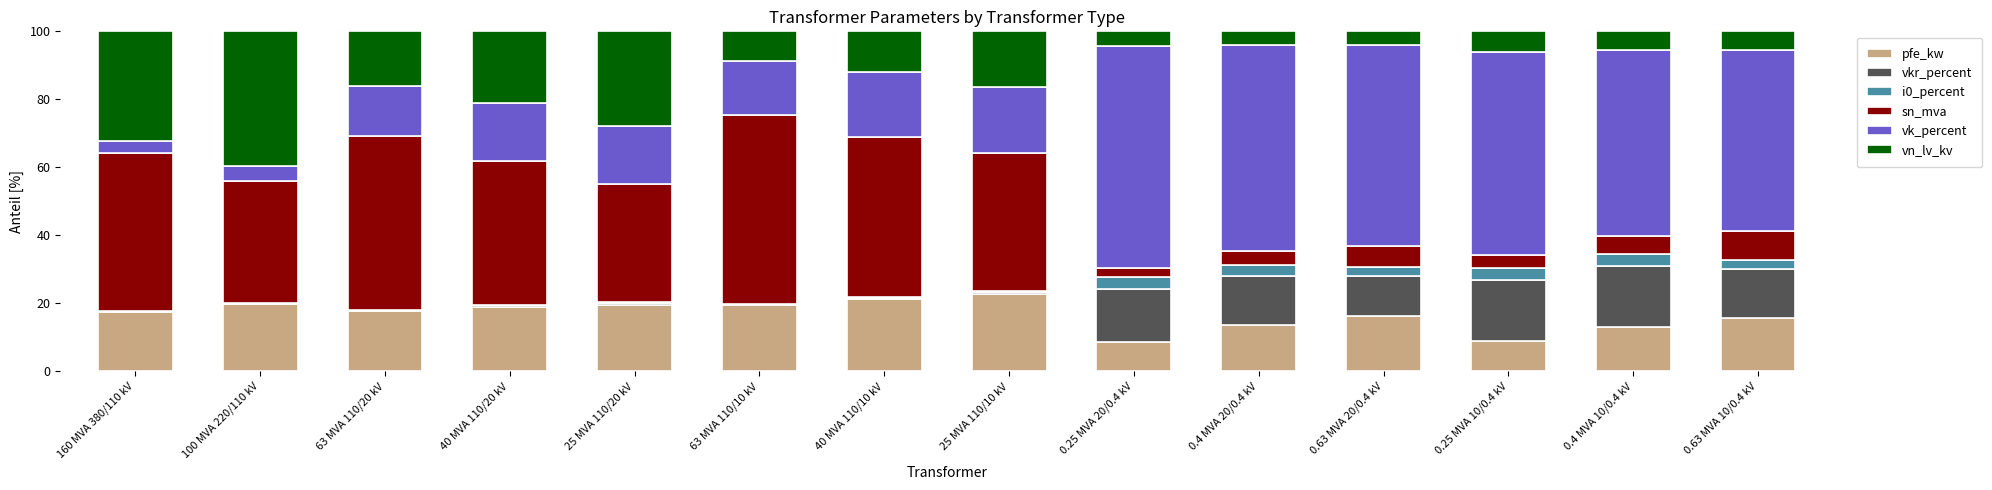

The value of pfe_kw at 63 MVA 110/10 kV is 19.4. True or false?

True